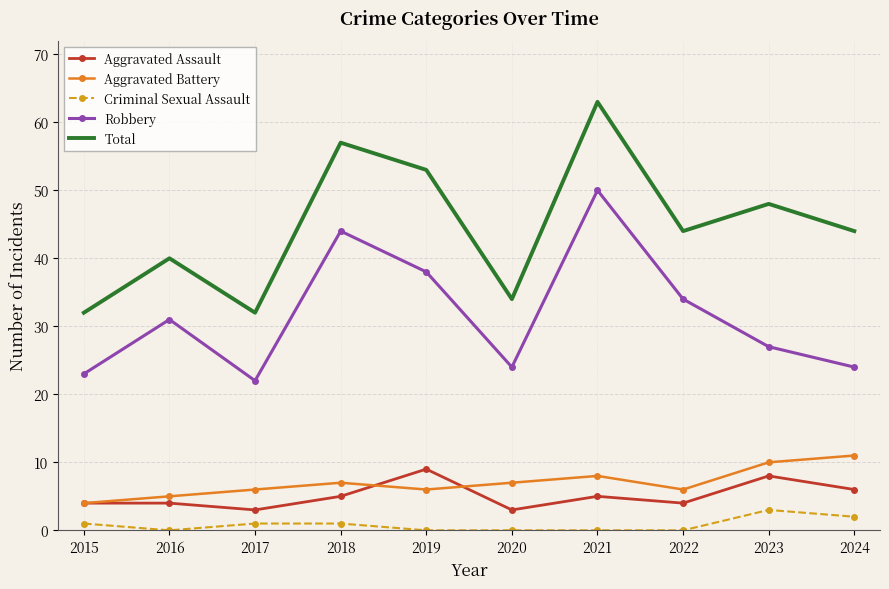

Which series has the largest range (max minus min)?

Total